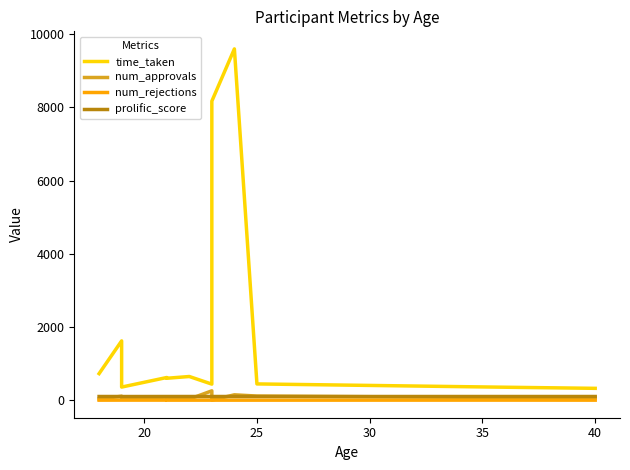

The num_approvals series shows 14.0 at 35. True or false?

False